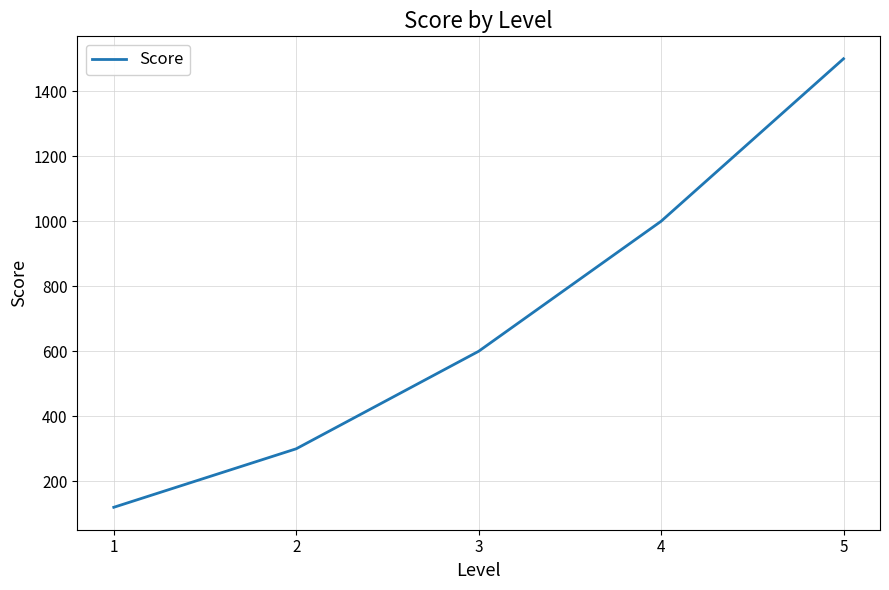

What is the sum of the values at 4 and 3?

1600